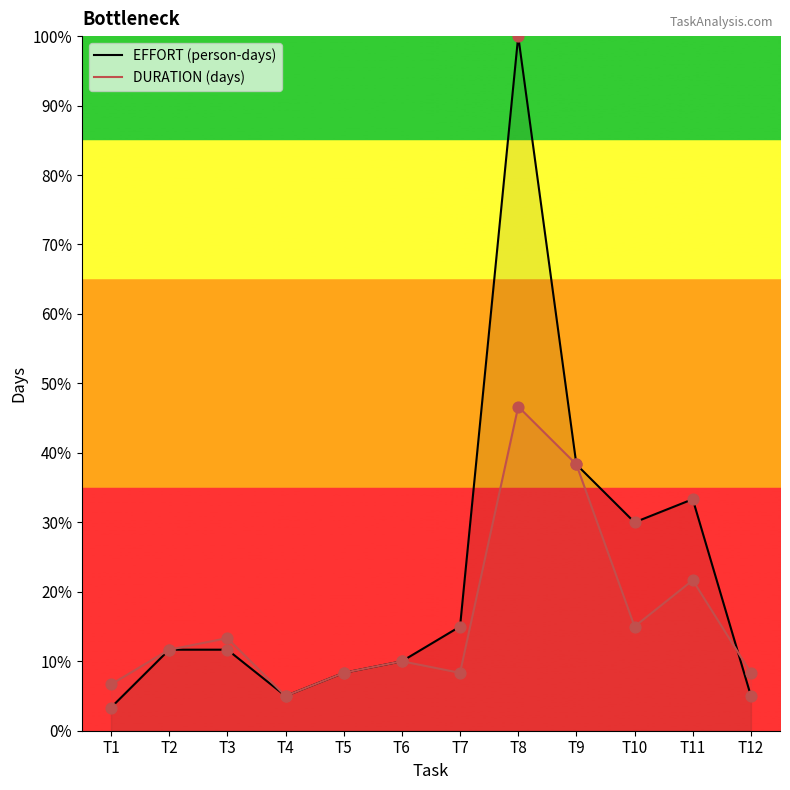

At how many categories does at least one series exceed 64?

1